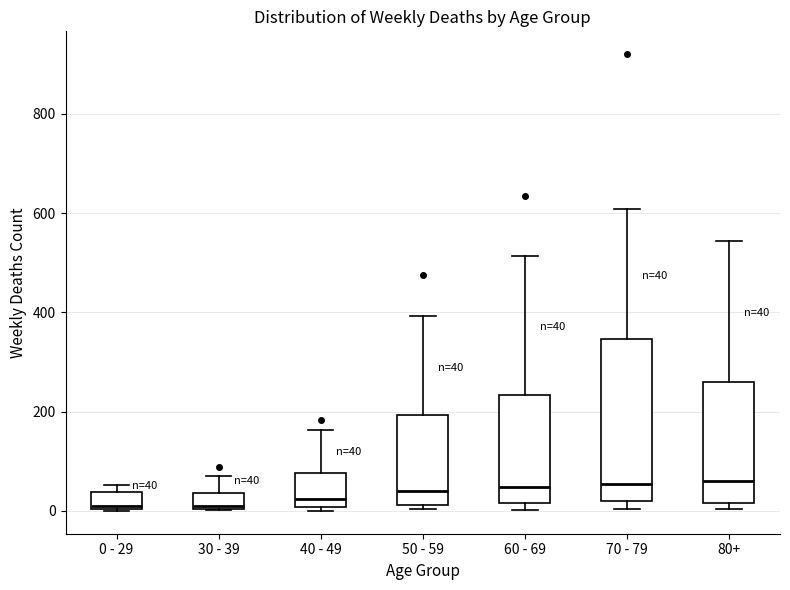

Comparing the boxes themselves (not the whiskers), which one is the tallest?

70 - 79